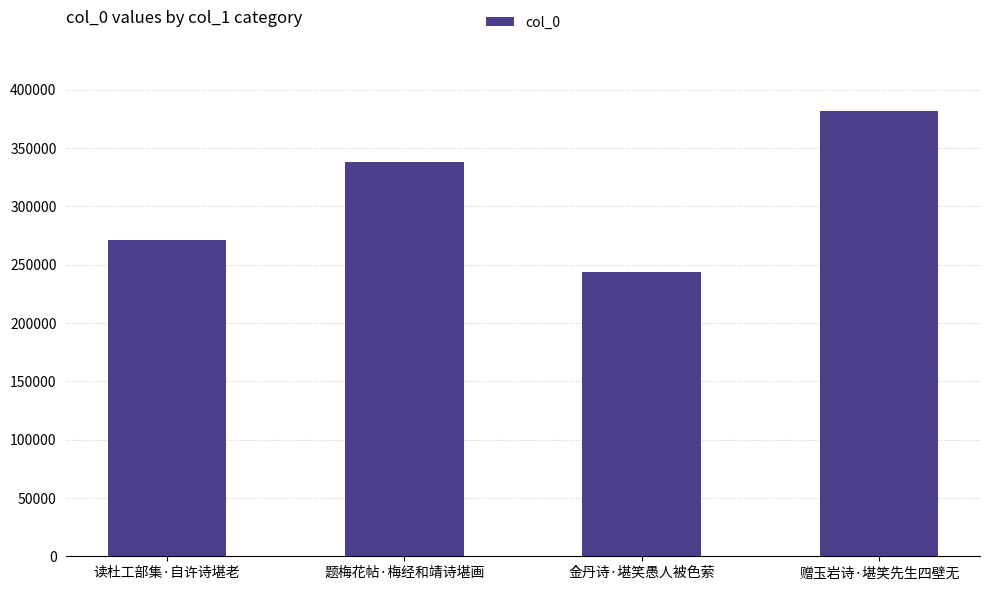

How many data points does each series have?

4